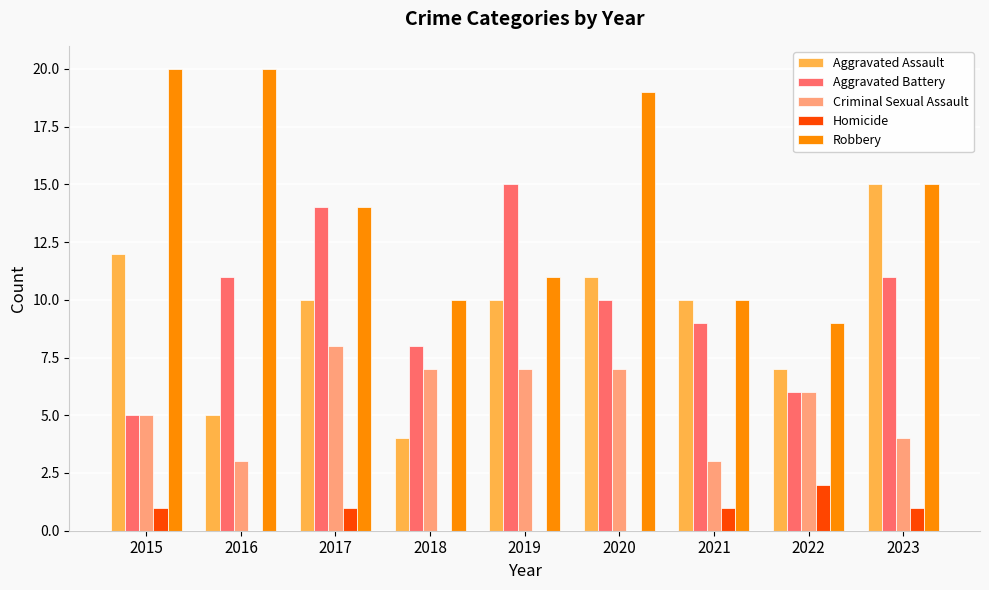

How many groups of bars are there?

9